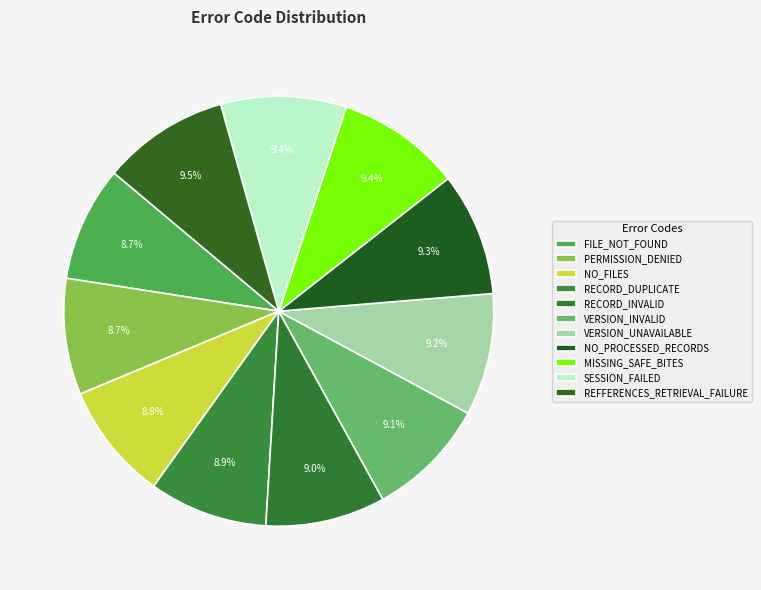

Is there a majority slice in this chart?

No